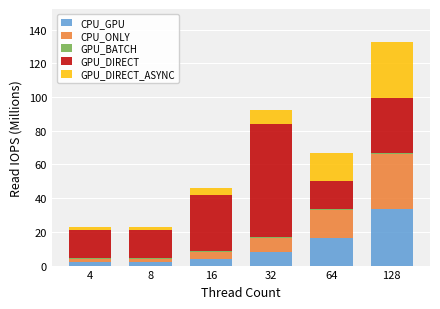

How many distinct data groups are displayed?

5